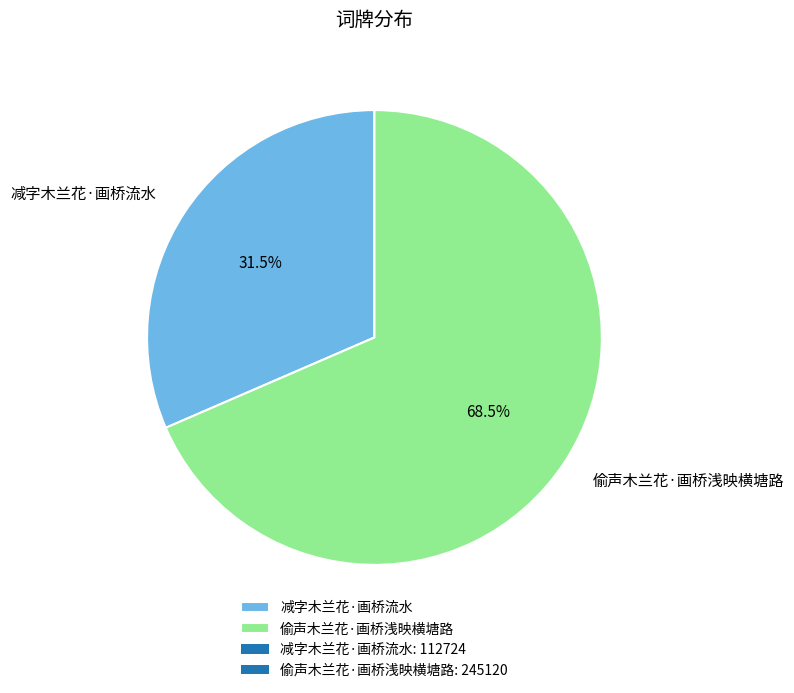

Is 减字木兰花·画桥流水 the majority of the pie?

No